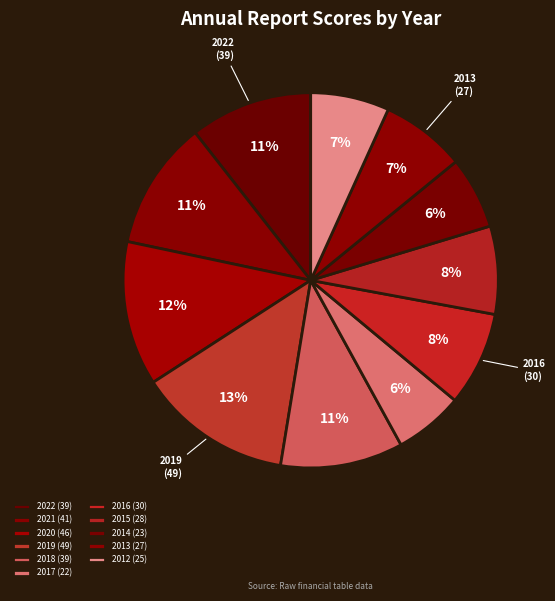

Is it true that 2020 is 23% of the pie?

False